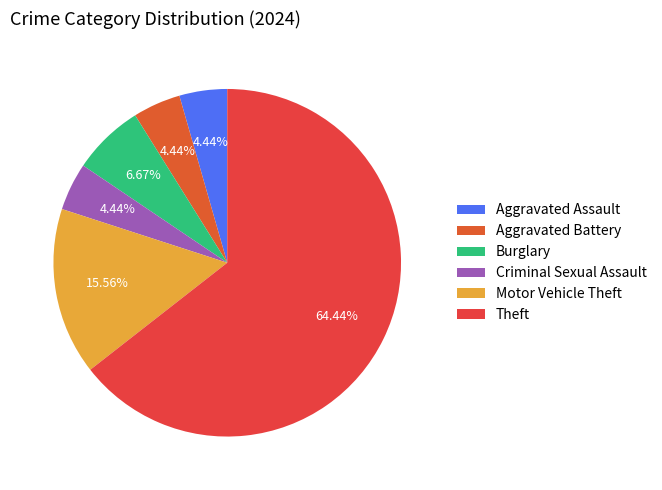

What percentage is NOT represented by Criminal Sexual Assault?

95.6%